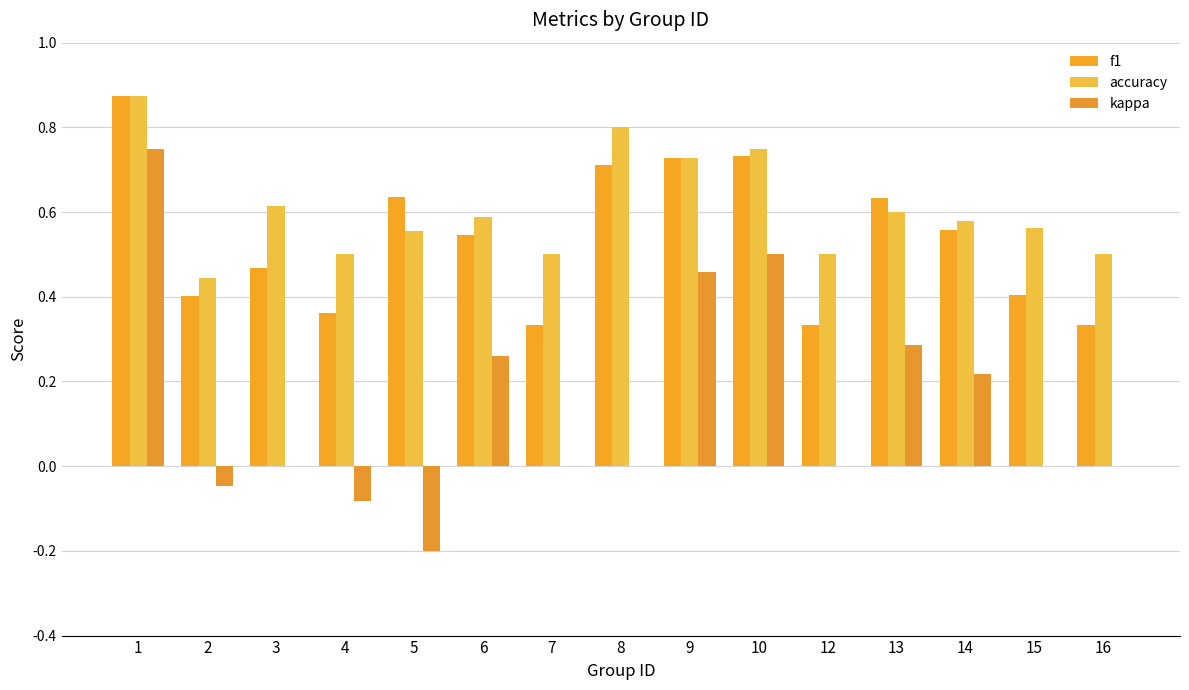

Read the kappa value at 9.

0.5